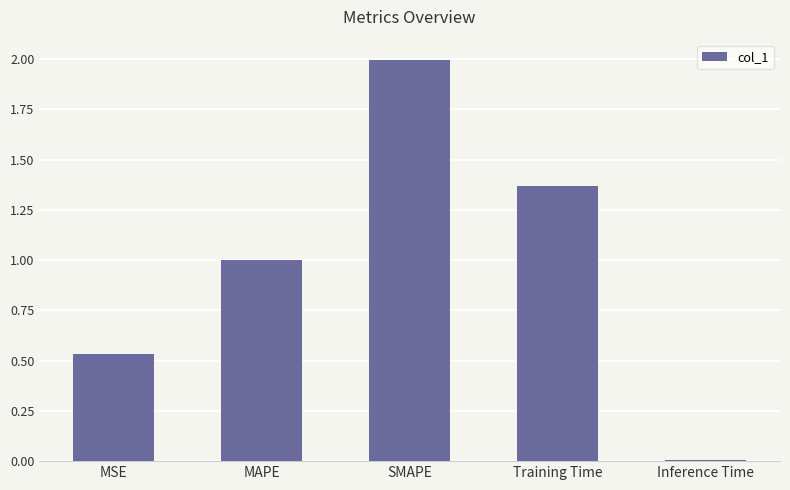

What position from the left is Training Time?

4